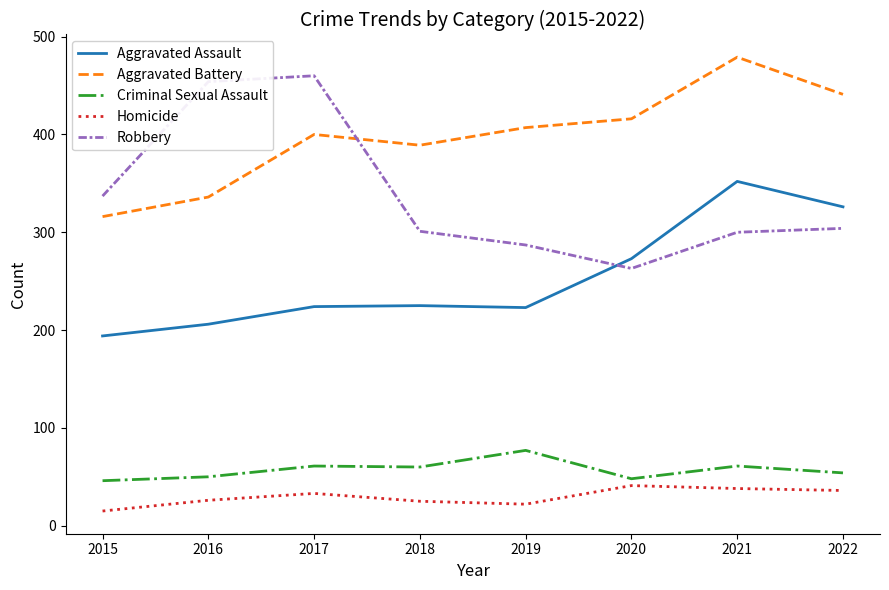

Where is Robbery nearest to the value 361?

2015